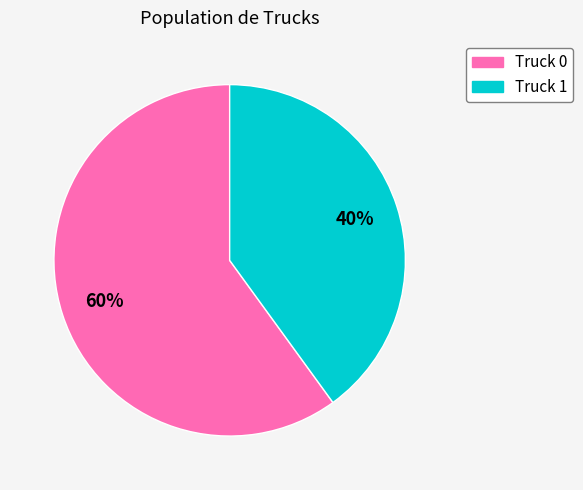

To the nearest percent, what is the combined percentage of Truck 1 and Truck 0?

100%